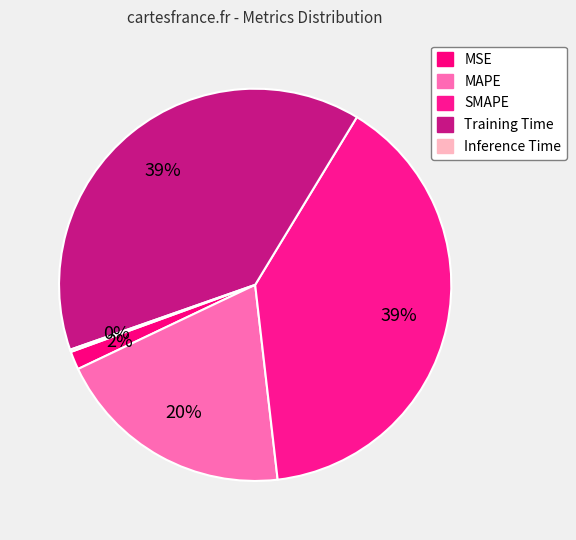

How many slices are in this pie chart?

5